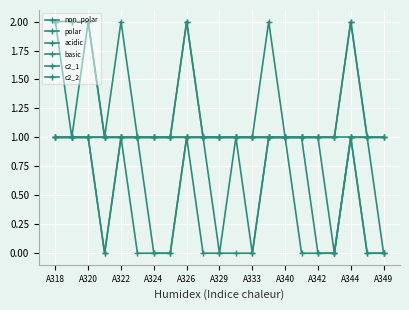

How many lines are shown in the chart?

6